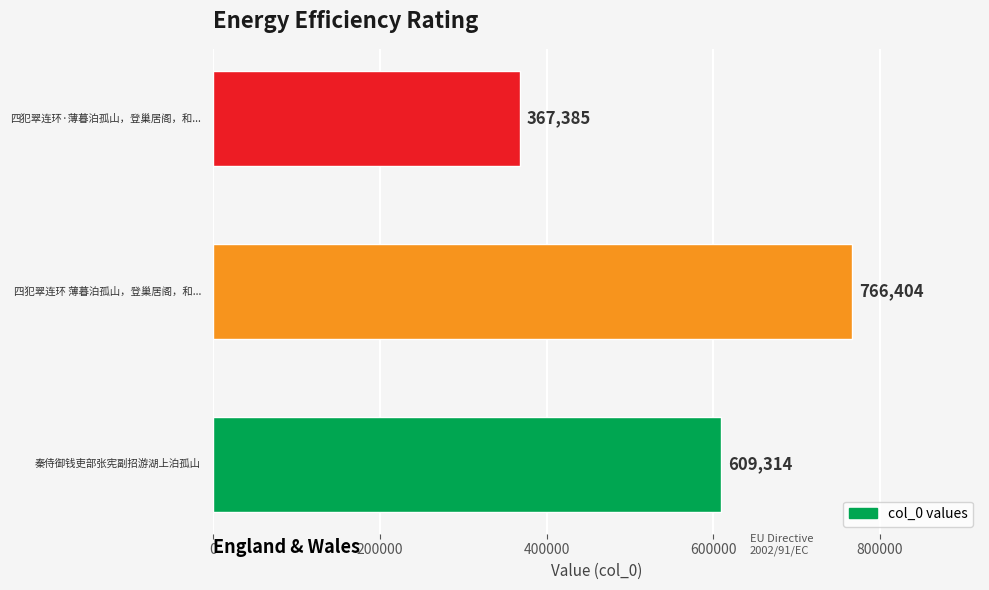

What is the sum of all values?

1743103